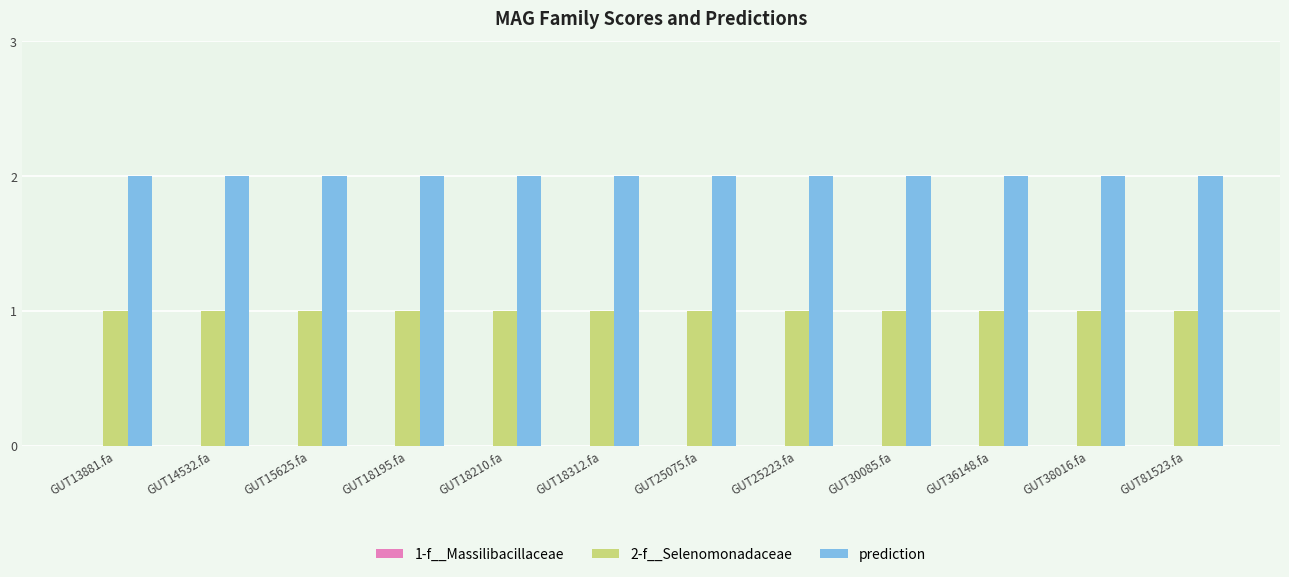

Which series has the largest total across all categories?

prediction